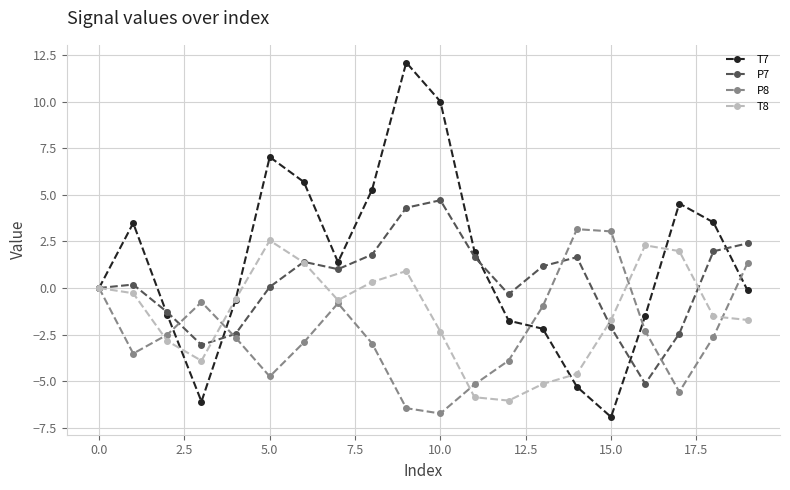

Does the chart display data point markers on the line(s)?

Yes